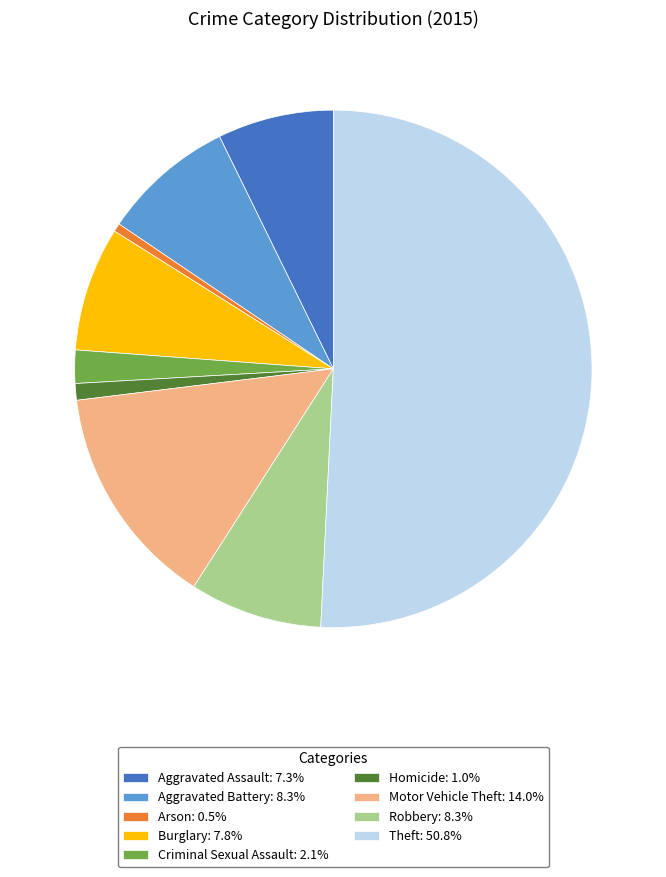

The Theft slice represents 51% of the pie. True or false?

True